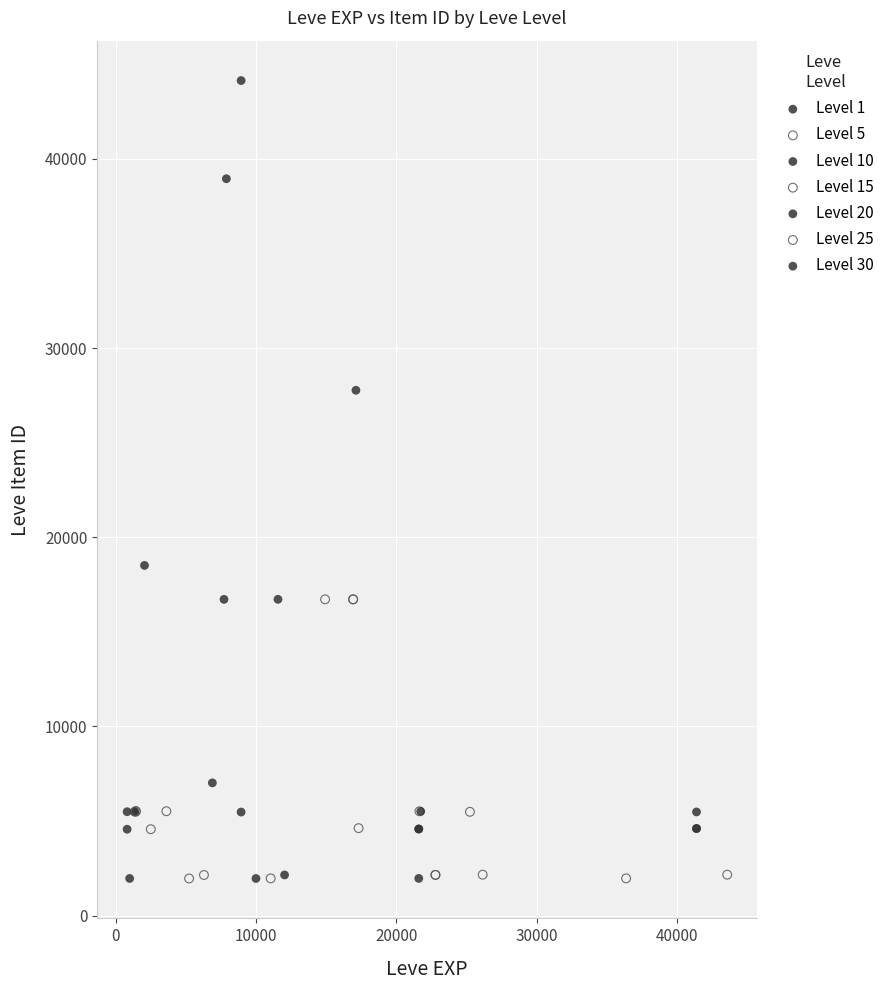

What are all the series names shown in the legend?

Level 1, Level 5, Level 10, Level 15, Level 20, Level 25, Level 30